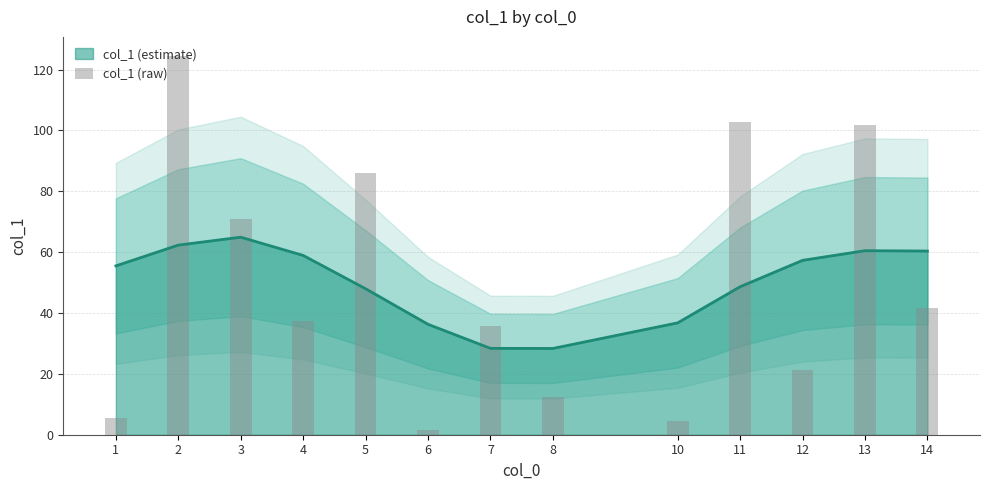

Count the number of values greater than 37.

7